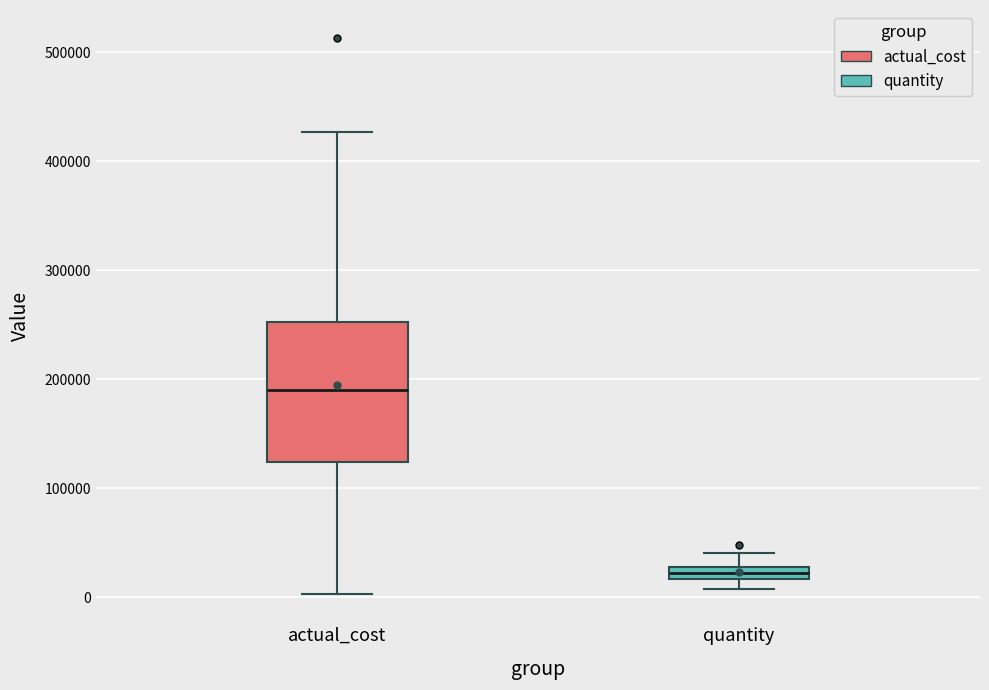

Where does the upper whisker of the box for actual_cost end on the y-axis? The values are not printed on the chart, so give them approximately, as read against the axis.

430000